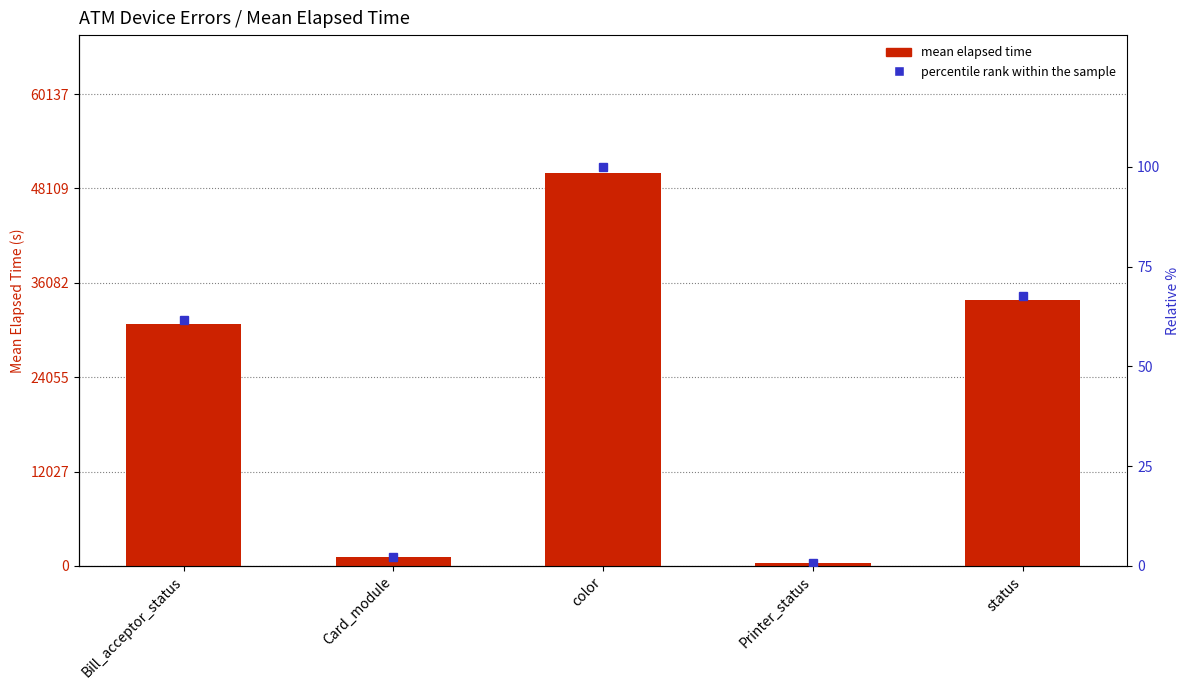

Rank the categories by percentile rank within the sample value from highest to lowest.

color, status, Bill_acceptor_status, Card_module, Printer_status